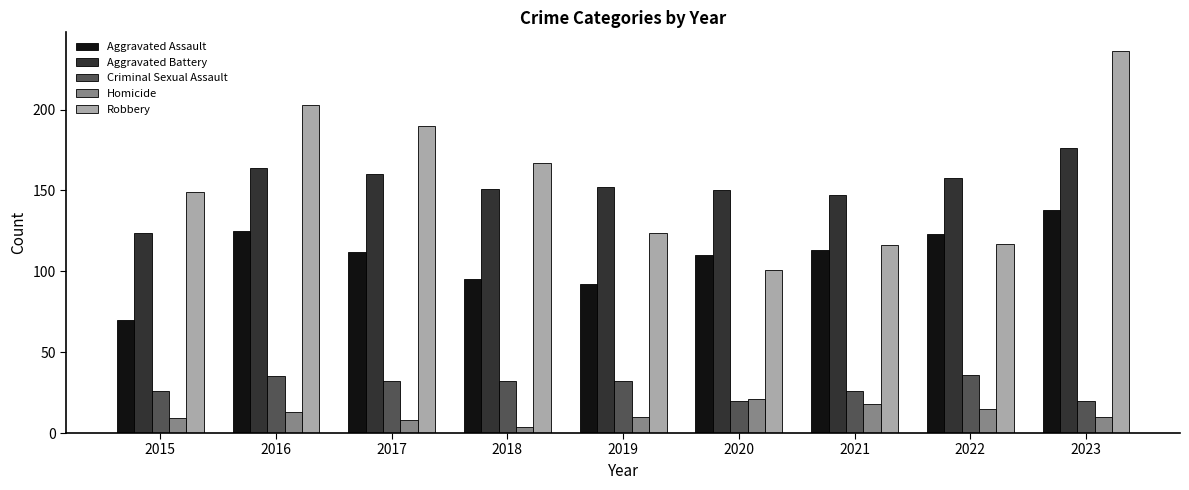

At which label does Homicide first exceed 10?

2016